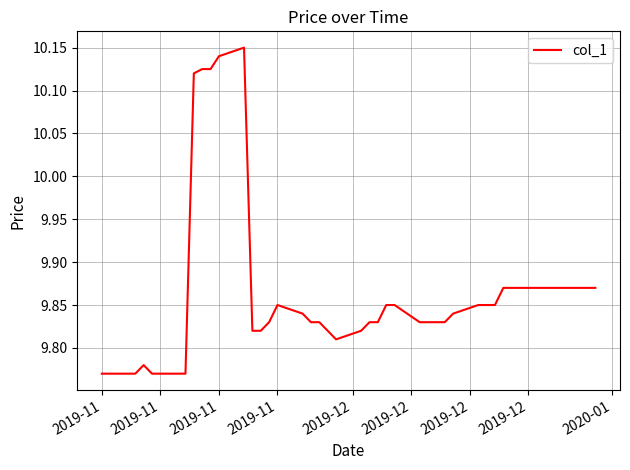

What is the difference between the maximum and minimum values?

0.4